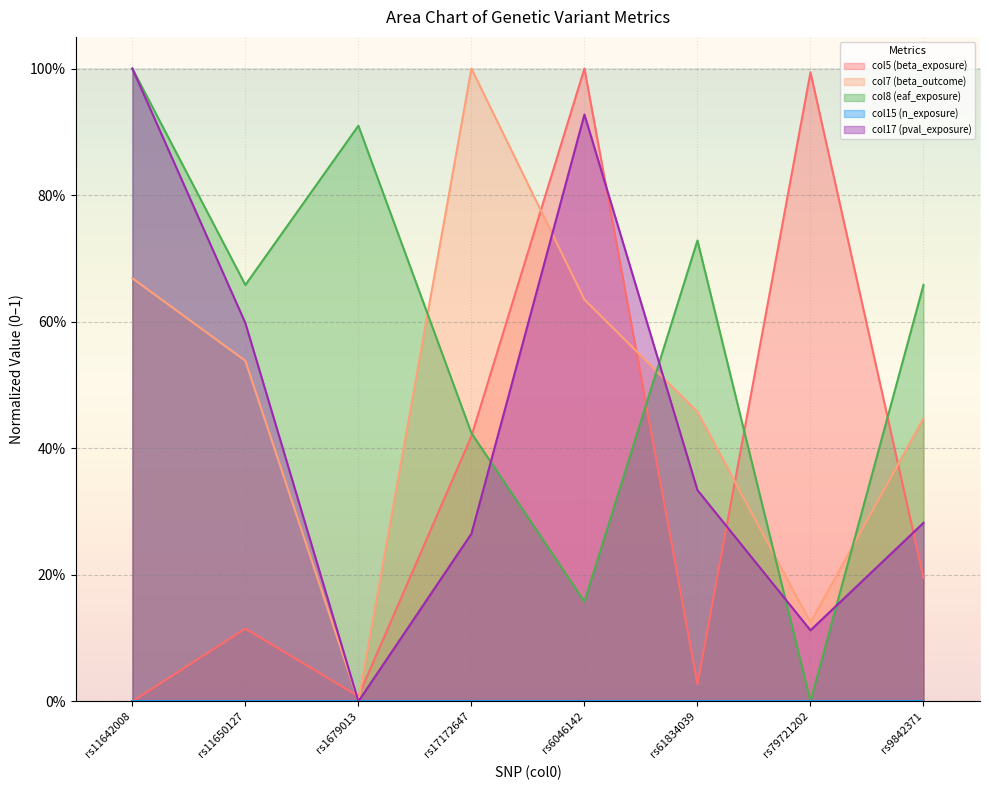

Which series ends up on top after the final intersection of col7 (beta_outcome) and col17 (pval_exposure)?

col7 (beta_outcome)